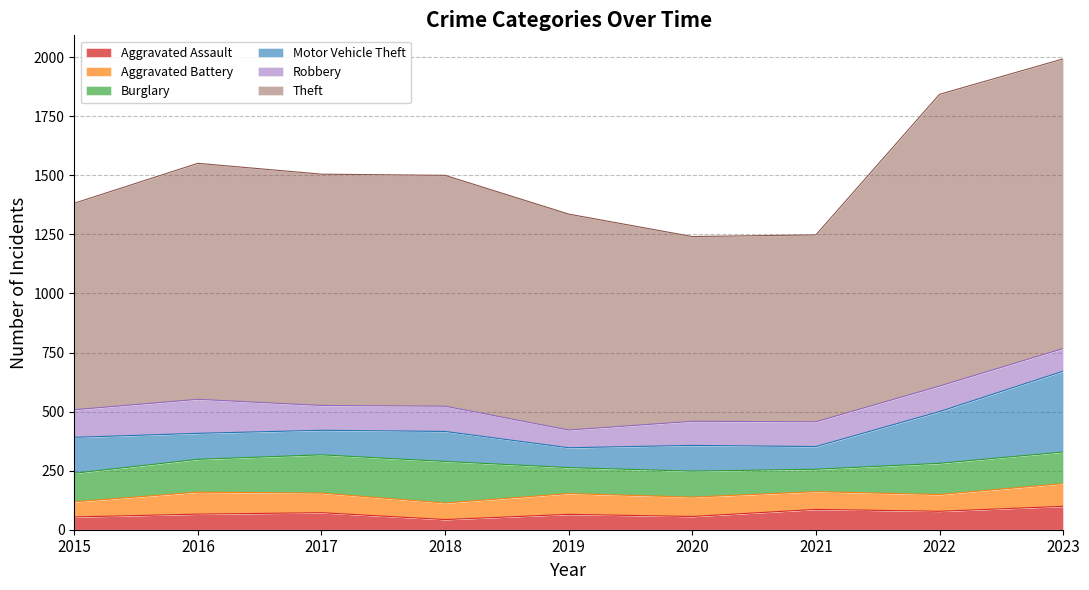

Reading left to right, transcribe all the data shown in this chart.

Aggravated Assault: 2015=54	2016=66	2017=72	2018=43	2019=65	2020=56	2021=86	2022=78	2023=99
Aggravated Battery: 2015=64	2016=93	2017=83	2018=70	2019=88	2020=82	2021=75	2022=71	2023=96
Burglary: 2015=121	2016=139	2017=162	2018=176	2019=110	2020=110	2021=95	2022=132	2023=134
Motor Vehicle Theft: 2015=152	2016=110	2017=104	2018=127	2019=84	2020=109	2021=96	2022=219	2023=342
Robbery: 2015=117	2016=144	2017=105	2018=107	2019=75	2020=102	2021=105	2022=108	2023=96
Theft: 2015=874	2016=999	2017=979	2018=977	2019=914	2020=782	2021=791	2022=1235	2023=1226